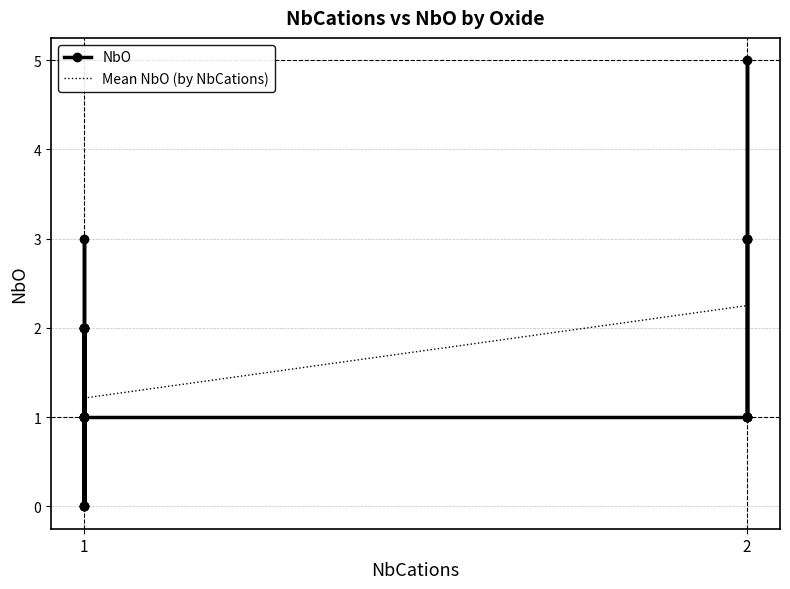

Reading left to right, extract all data points from this chart.

1	1	2	0	1	1	3	2	5	0	2	3	0	1	1	2	3	1	1	1	3	1